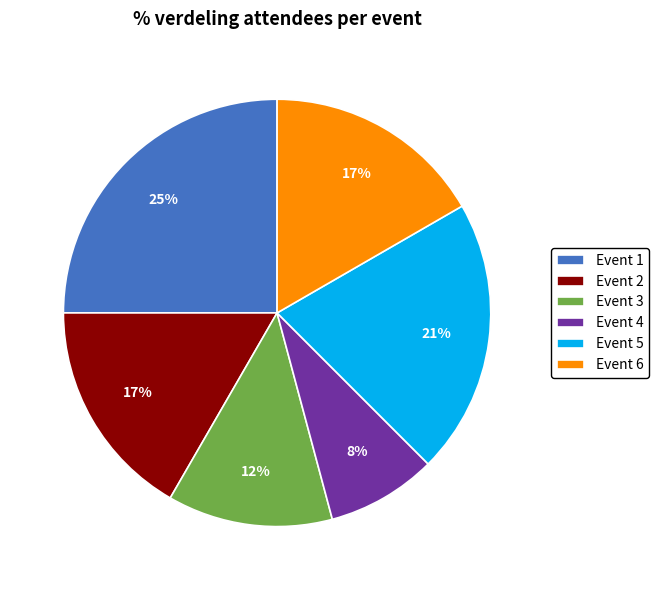

To the nearest percent, what percentage of the pie is Event 6?

17%